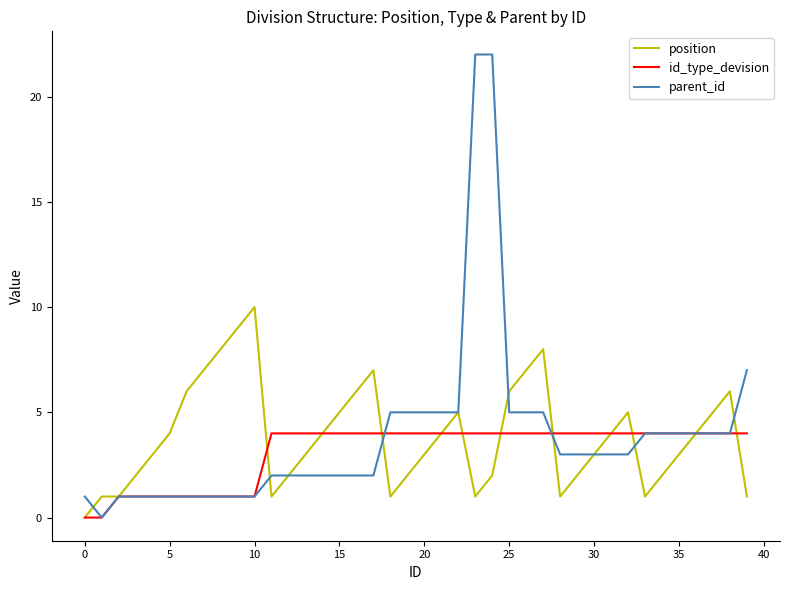

At how many categories does at least one series exceed 13?

2